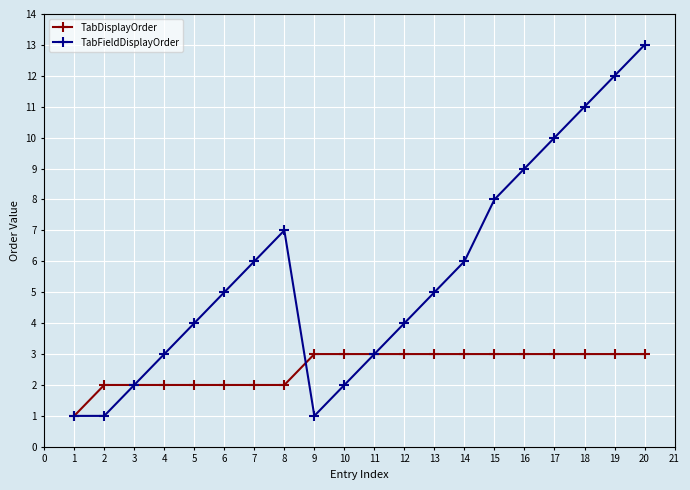

Between 7 and 10, which series saw the biggest shift?

TabFieldDisplayOrder